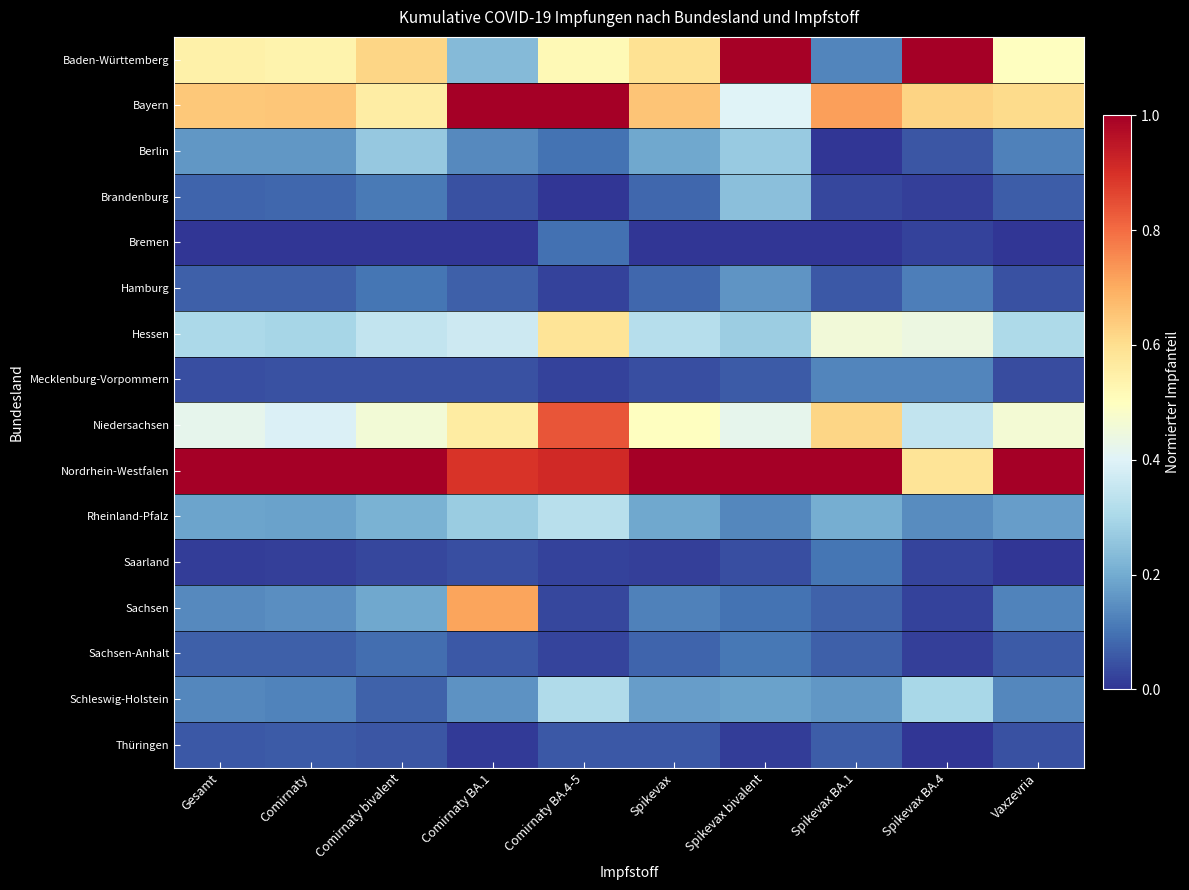

What is the total value across all series at Spikevax BA.4?

3.8